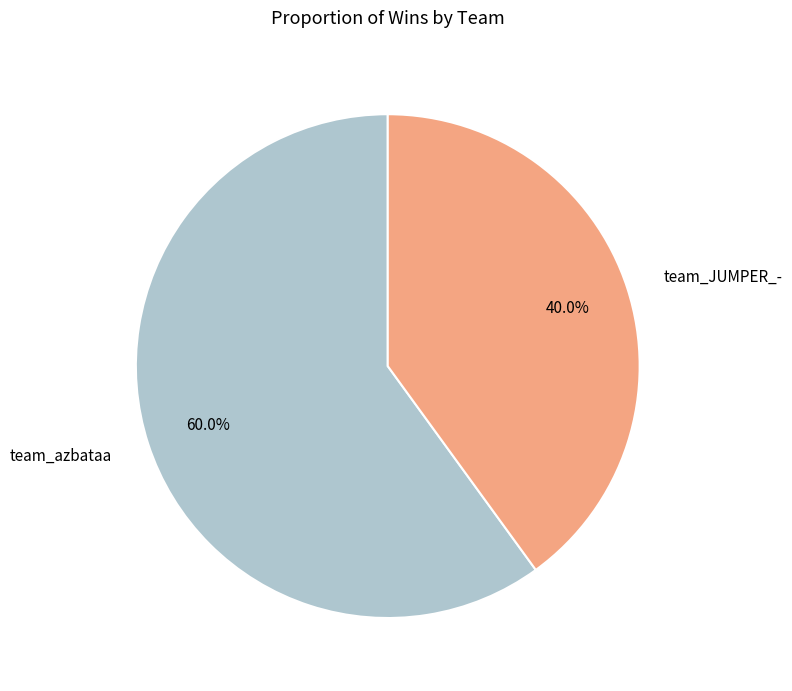

To the nearest percent, what is the average slice percentage?

50%